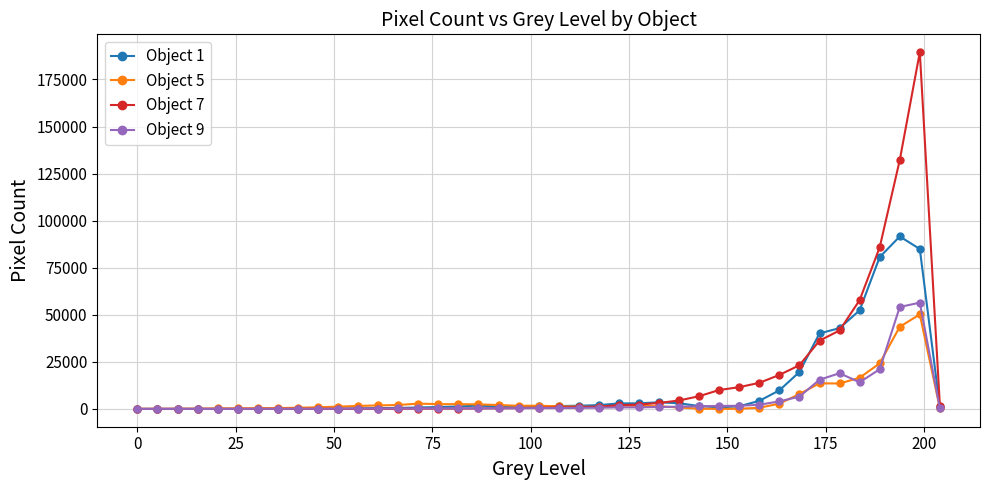

True or false: Object 1 has more than 1 points higher than both neighbors.

True